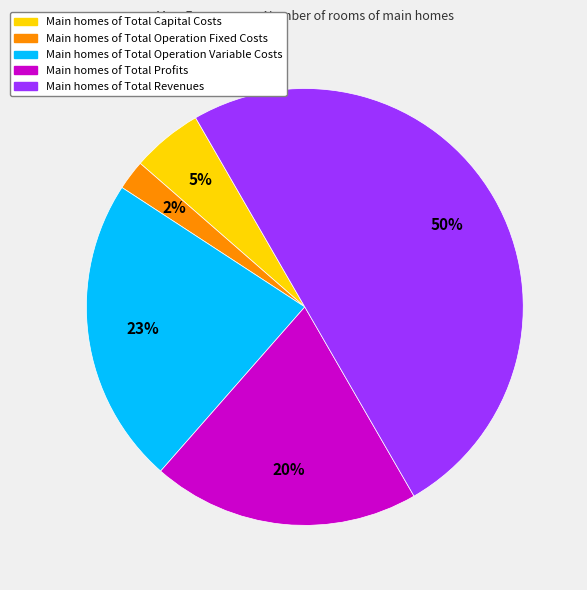

To the nearest percent, what is the average slice percentage?

20%